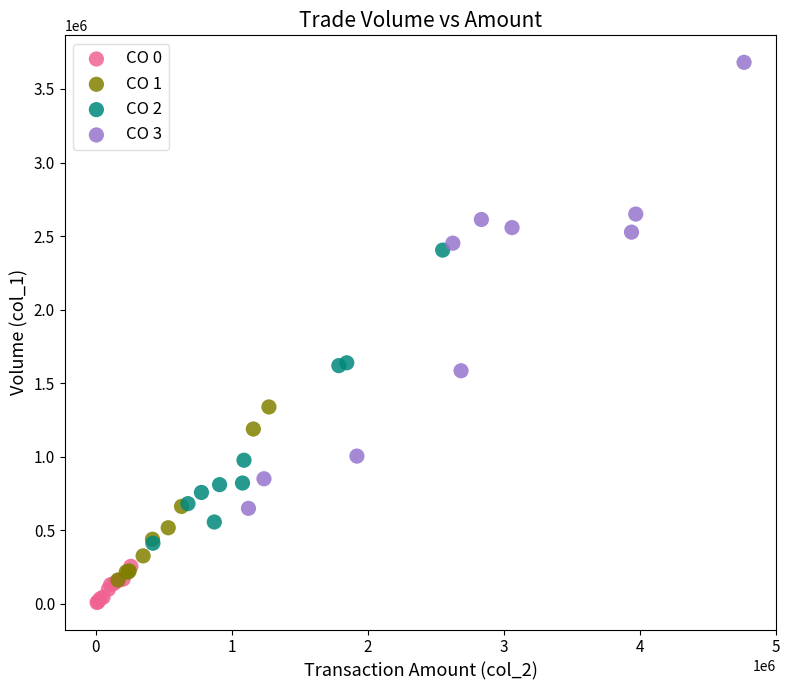

Which series contains the lowest Y value?

CO 0